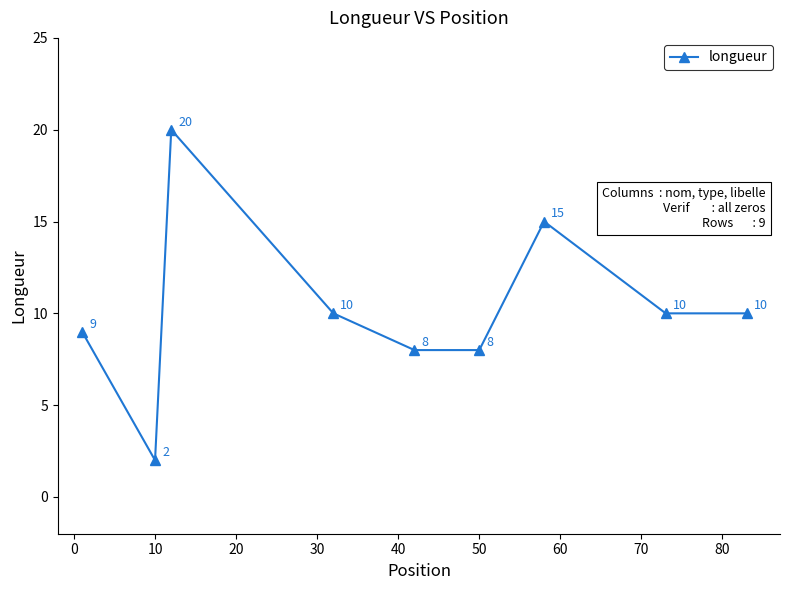

What is the greatest value displayed?

20